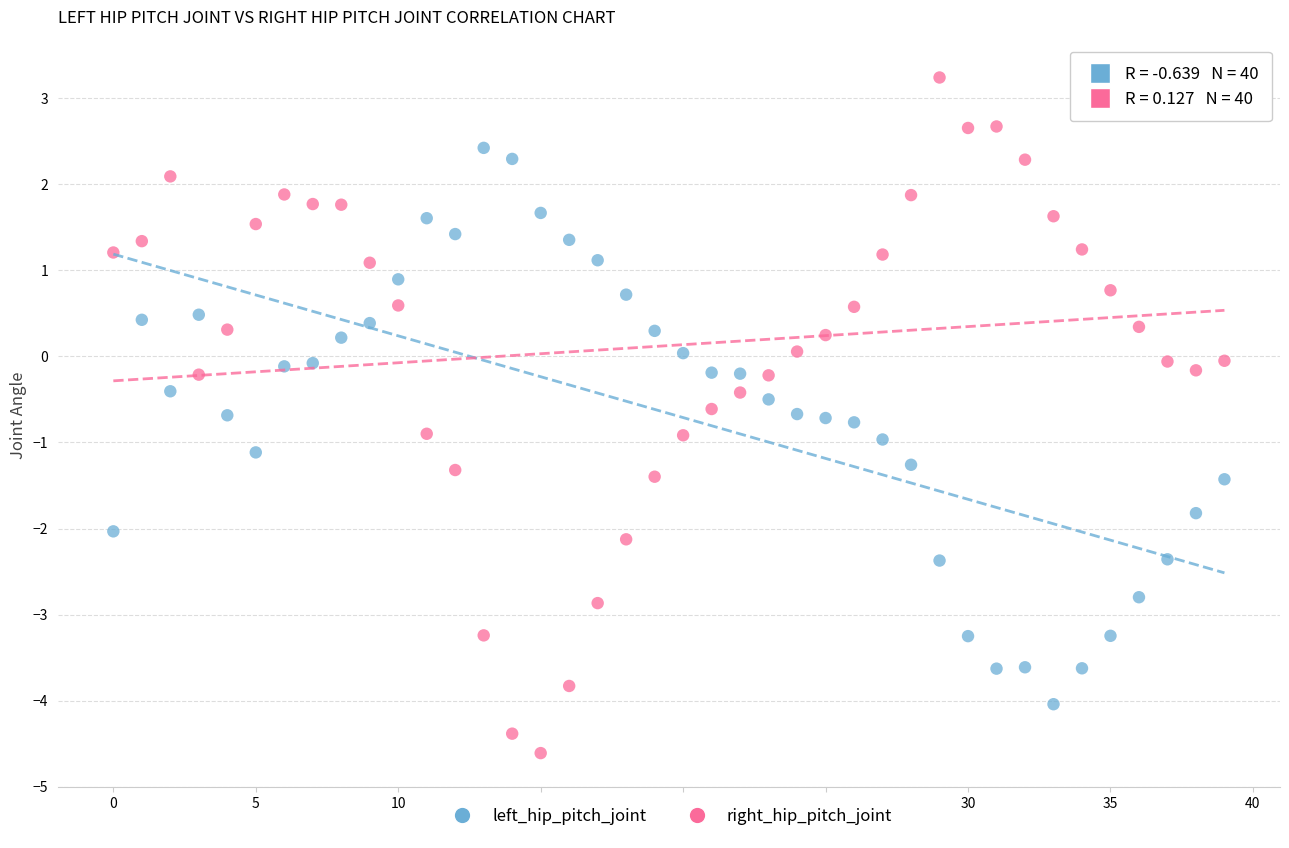

Across all data points, what is the range of Y values (max minus min)?

7.9